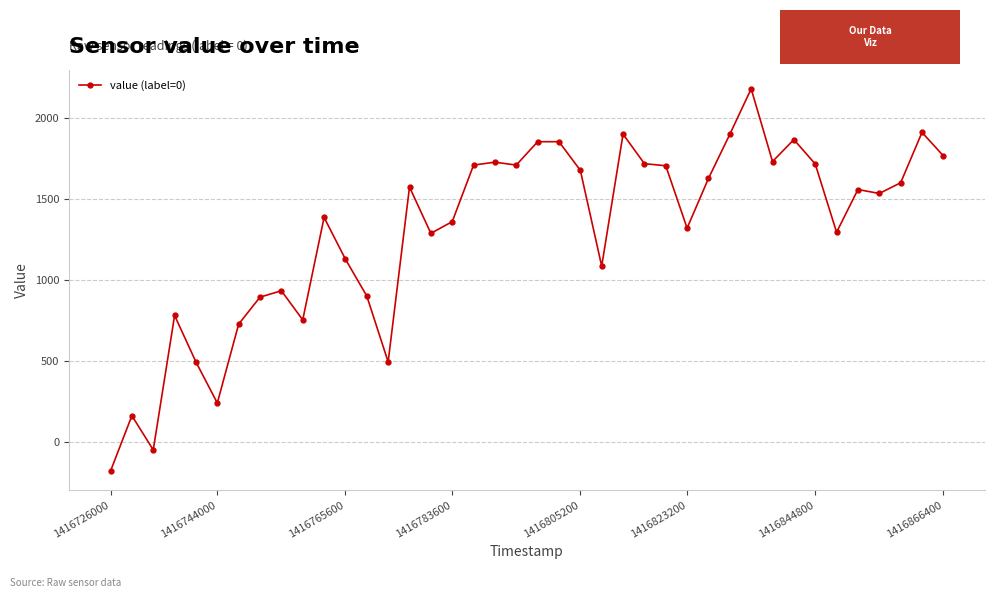

What is the sum of all values?

51802.5